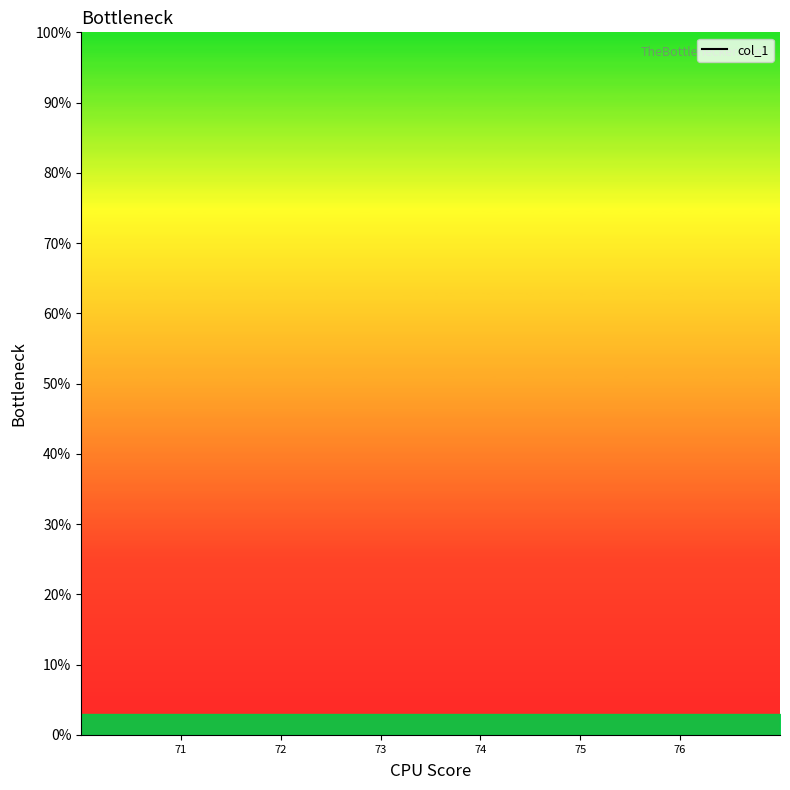

How many categories are shown in the chart?

6